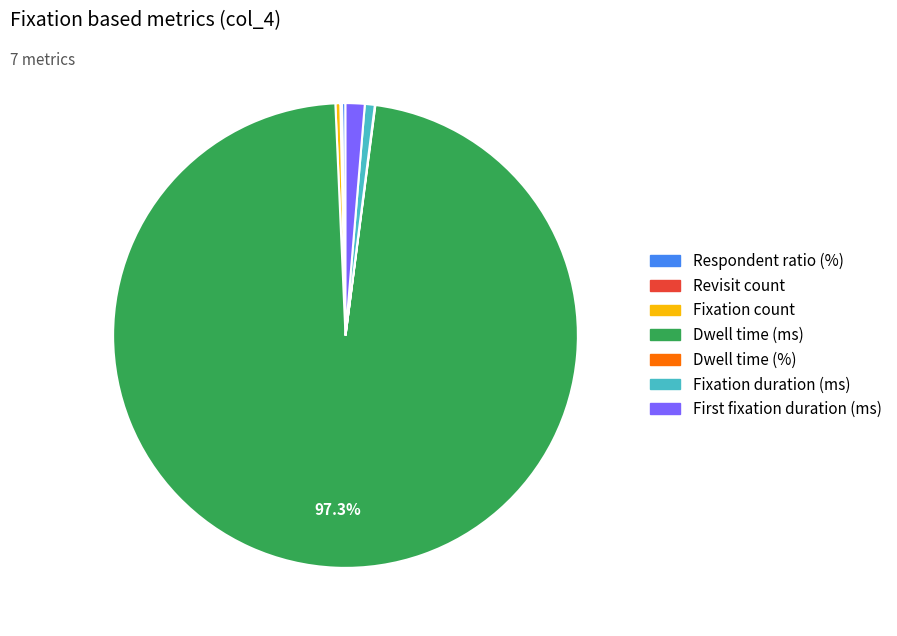

What is the majority slice?

Dwell time (ms)